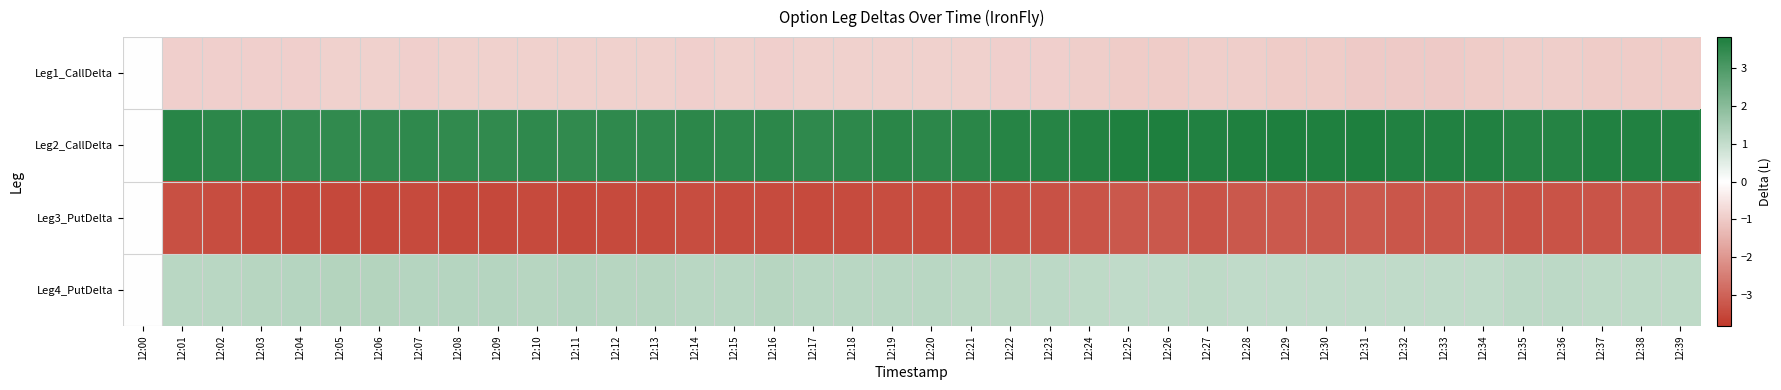

At how many categories does at least one series exceed -2?

40